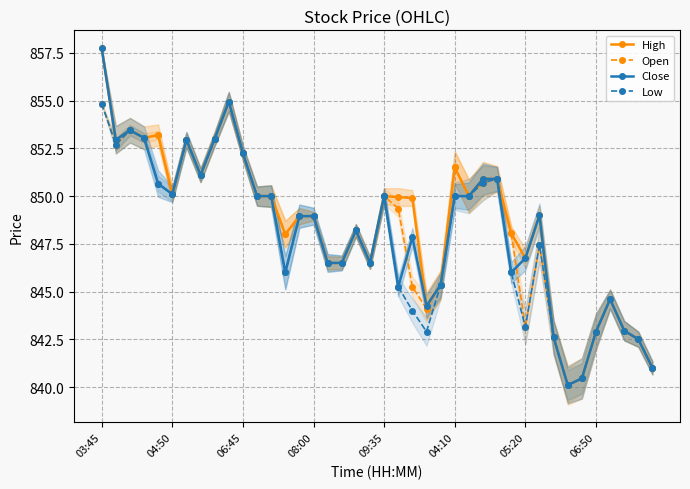

What is the highest value of the Close series?

857.8